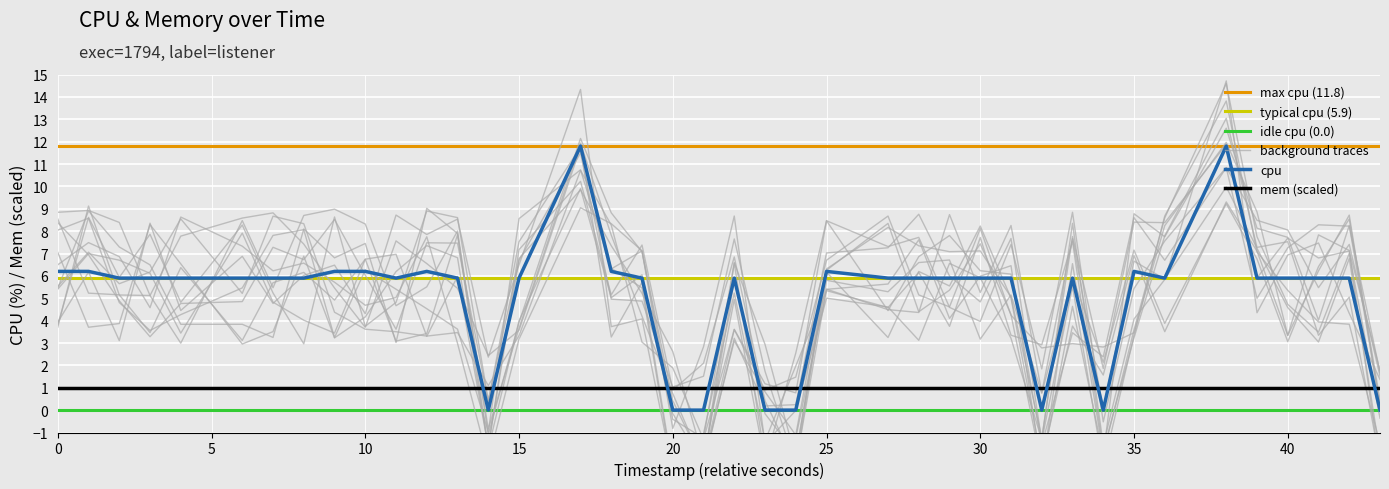

True or false: mem (scaled) and cpu cross at least once.

True